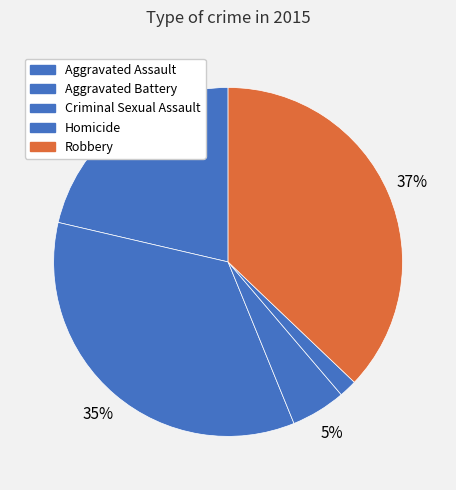

True or false: Criminal Sexual Assault accounts for 1% of the total.

False